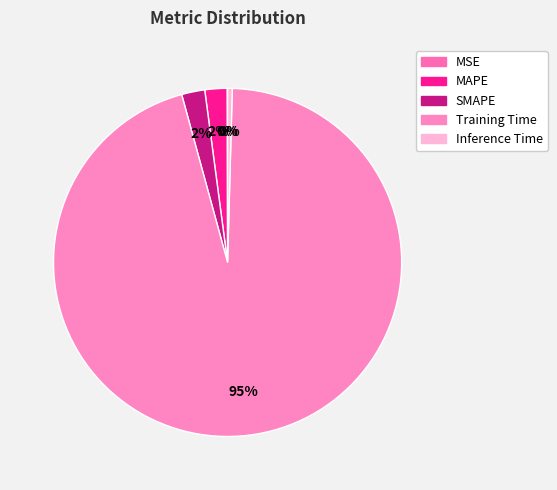

What is the smallest slice in the pie chart?

MSE